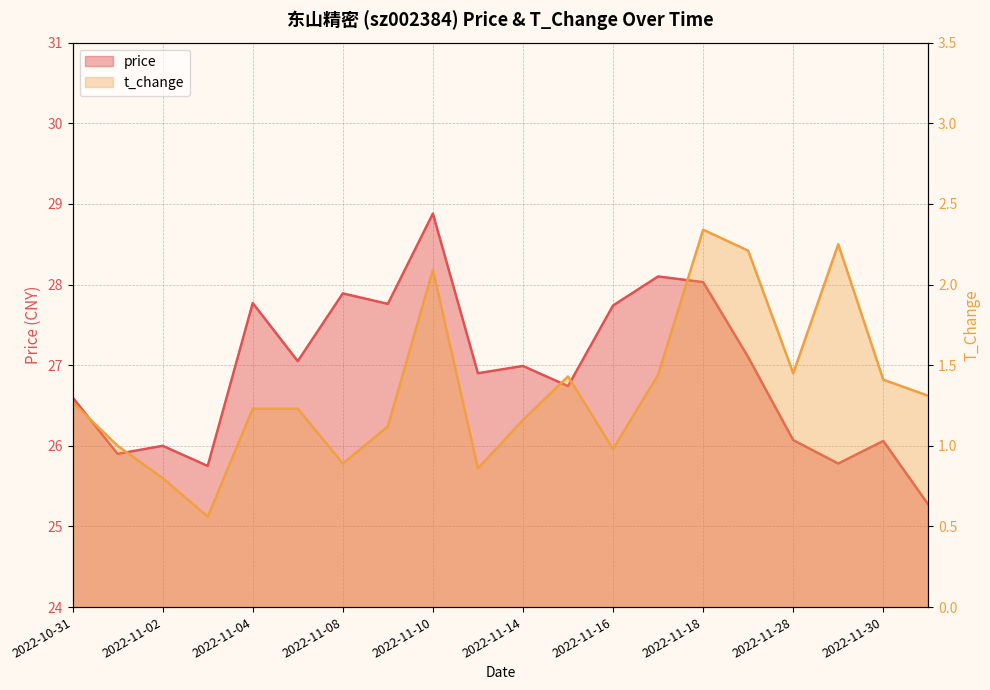

Is the value of t_change at 2022-11-11 greater than the value of price at 2022-11-02?

No